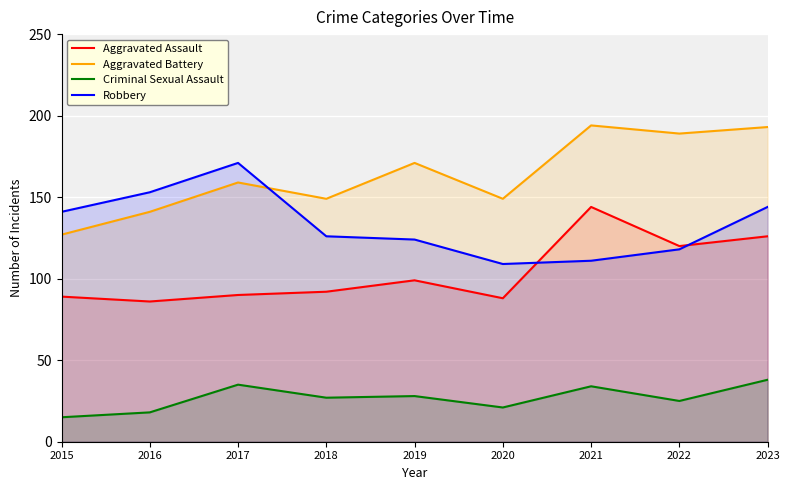

How many interior local valleys does the Criminal Sexual Assault series have?

3